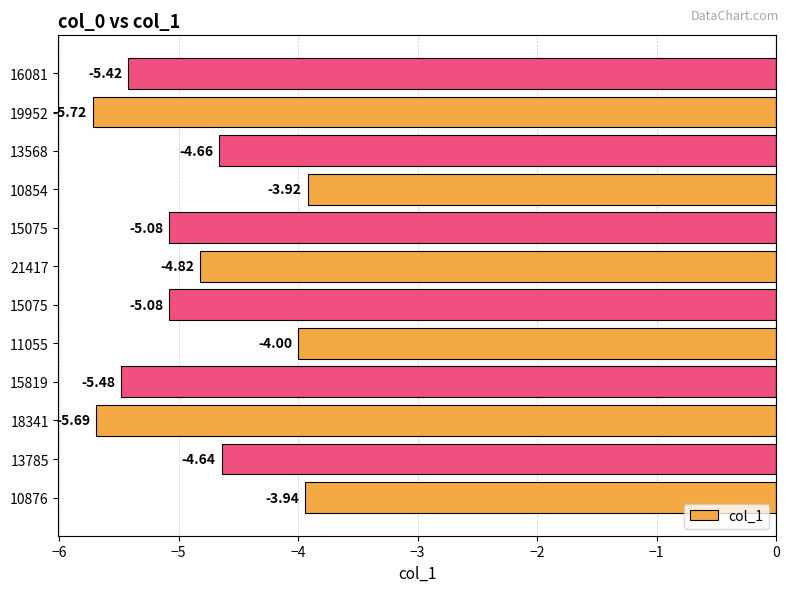

Count the number of data series in this chart.

1